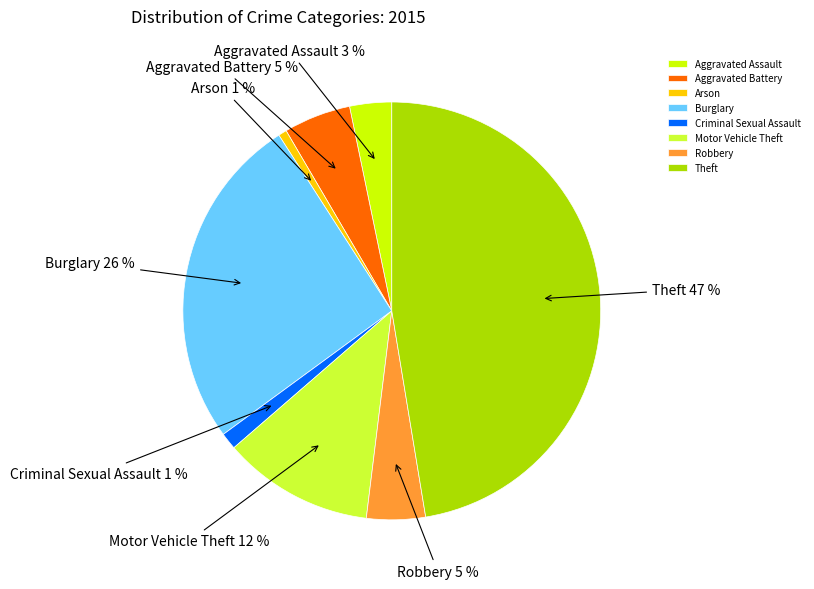

Is the sum of Aggravated Battery and Criminal Sexual Assault greater than half?

No